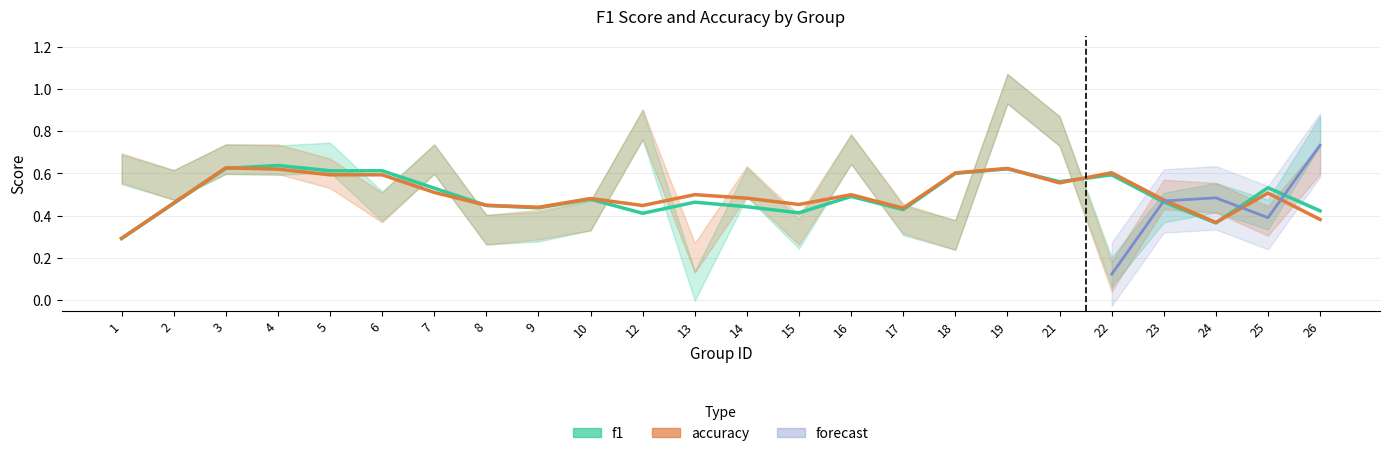

What is the maximum value shown in the chart?

1.0